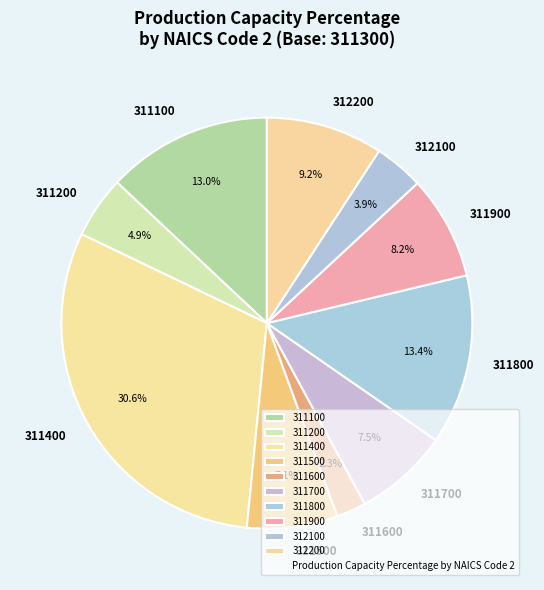

To the nearest percent, what percentage of the pie is 311800?

13%